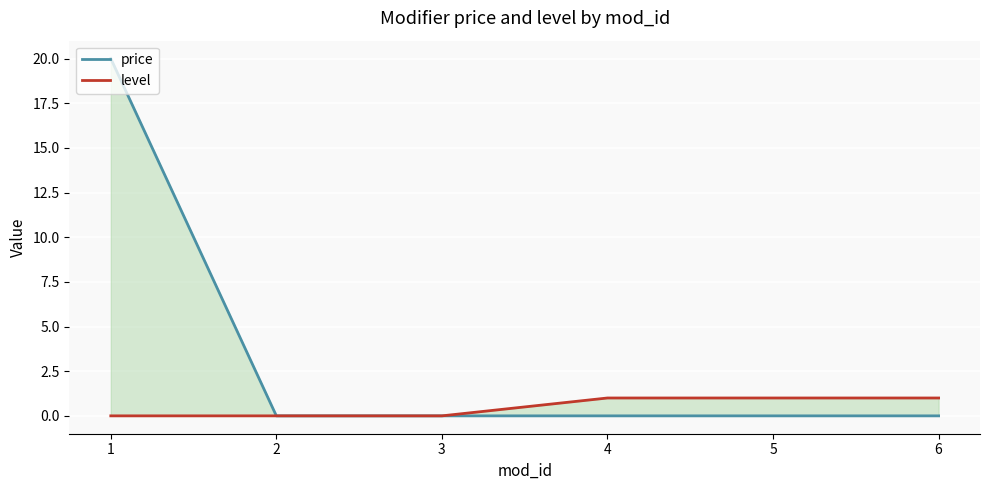

True or false: price and level intersect in this chart.

False